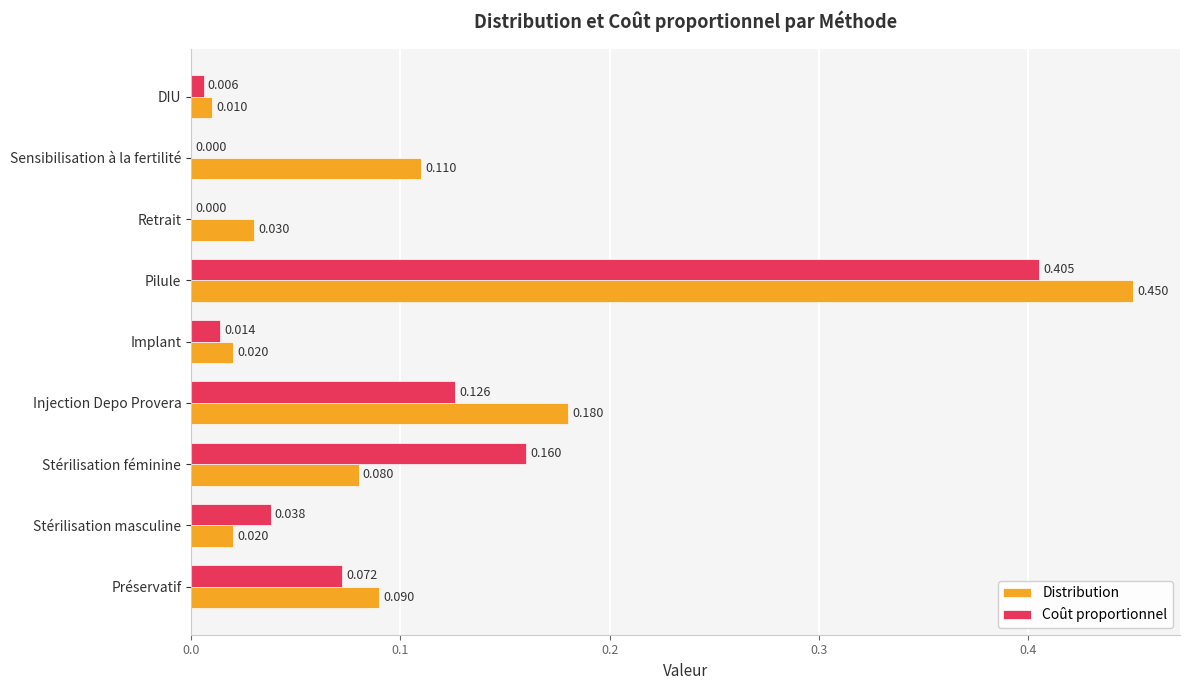

At which label does Distribution reach its peak?

Pilule